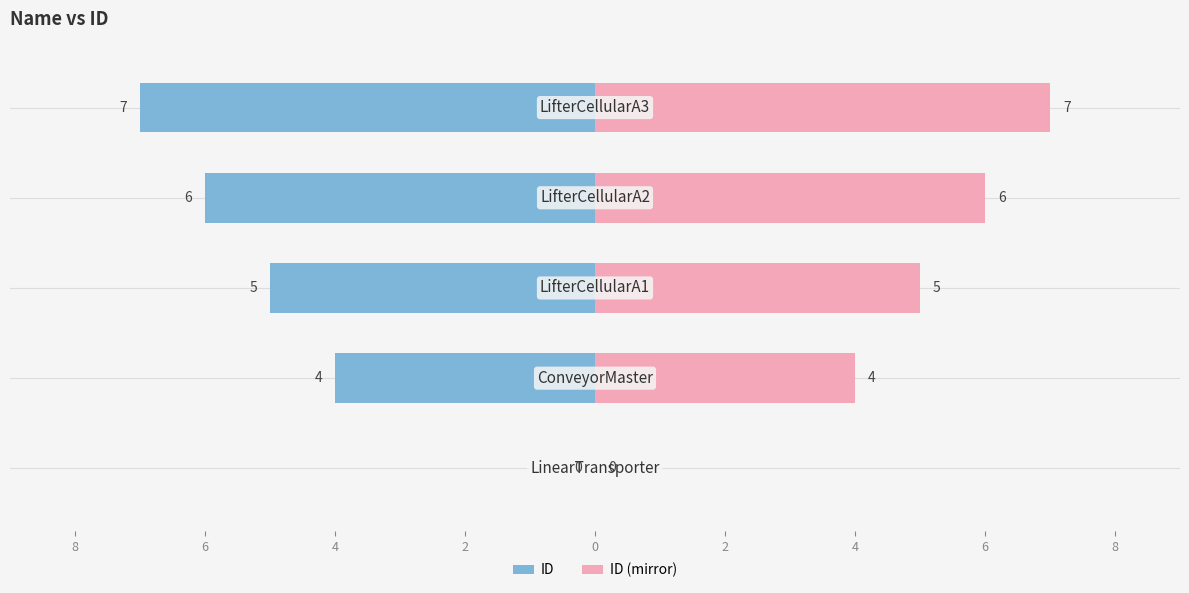

What is the highest value of the ID (mirror) series?

7